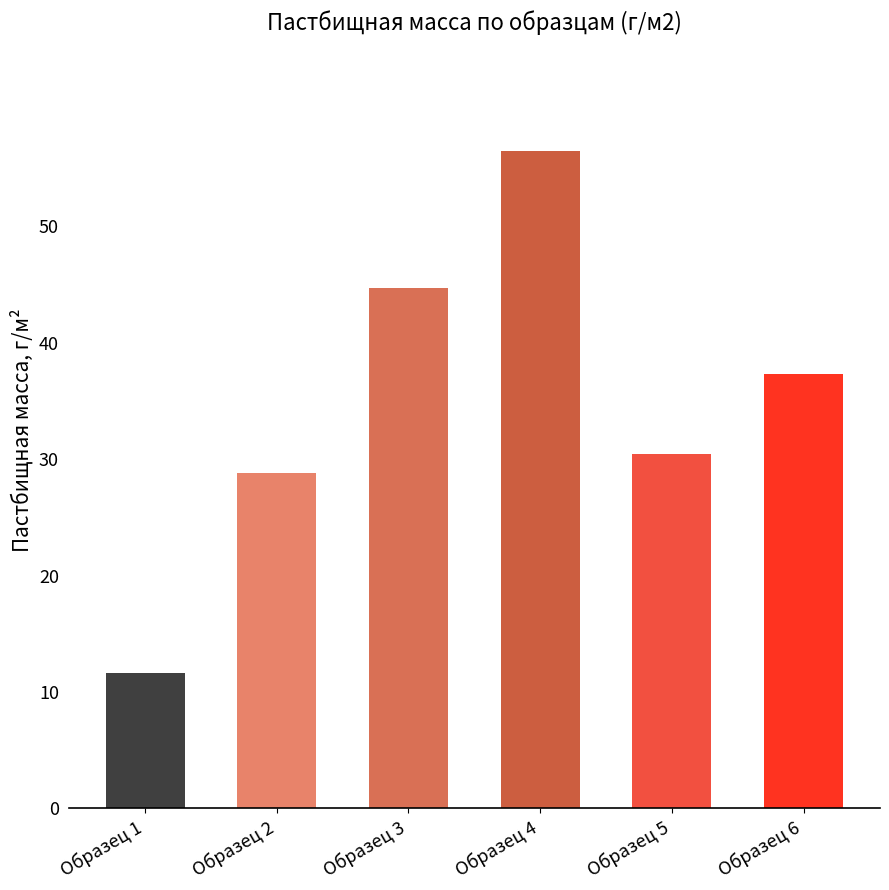

What is the value of the 2nd bar from the left?

28.9